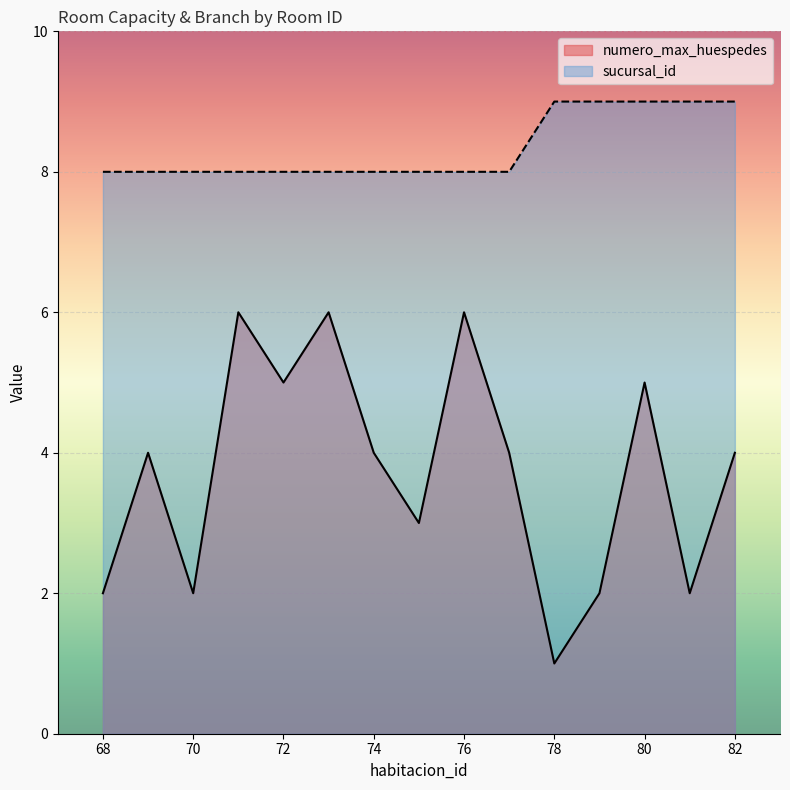

True or false: sucursal_id has a value of 3 at 71.

False